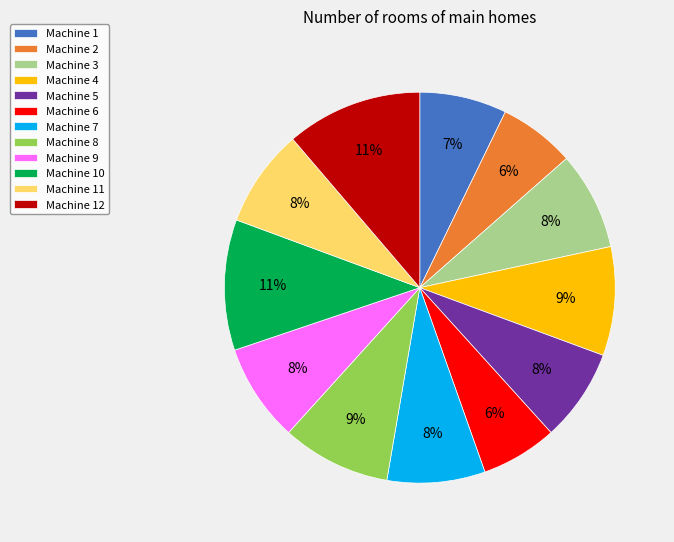

Is it true that Machine 8 is 9% of the pie?

True